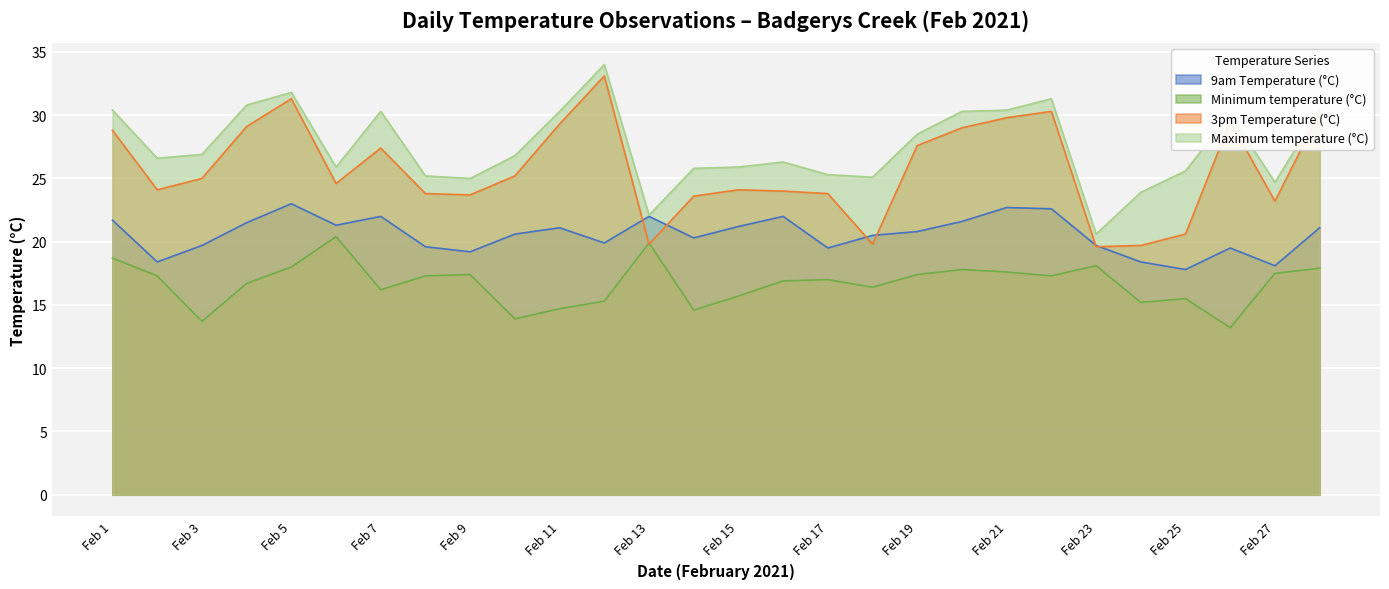

Which series has the largest total across all categories?

Maximum temperature (°C)